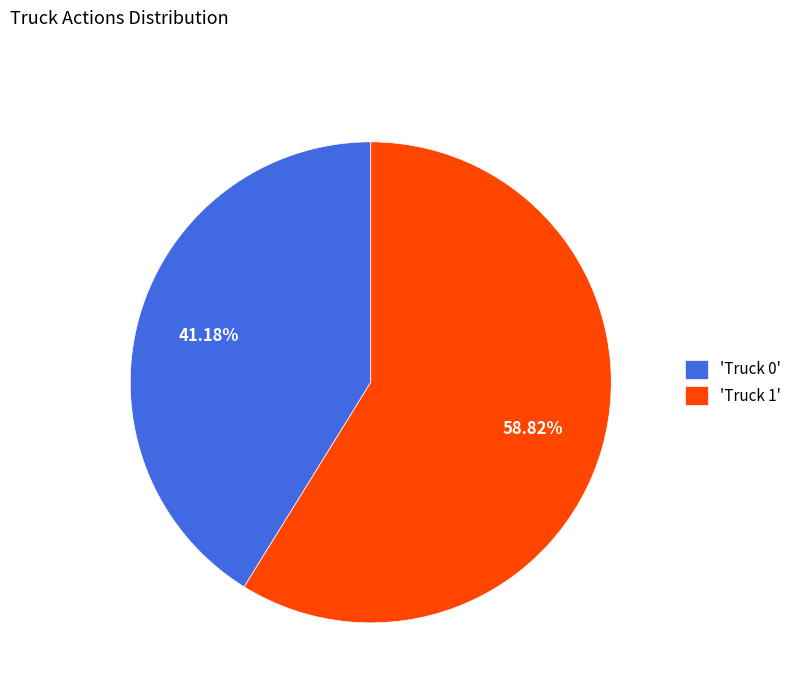

Which category accounts for the majority?

'Truck 1'